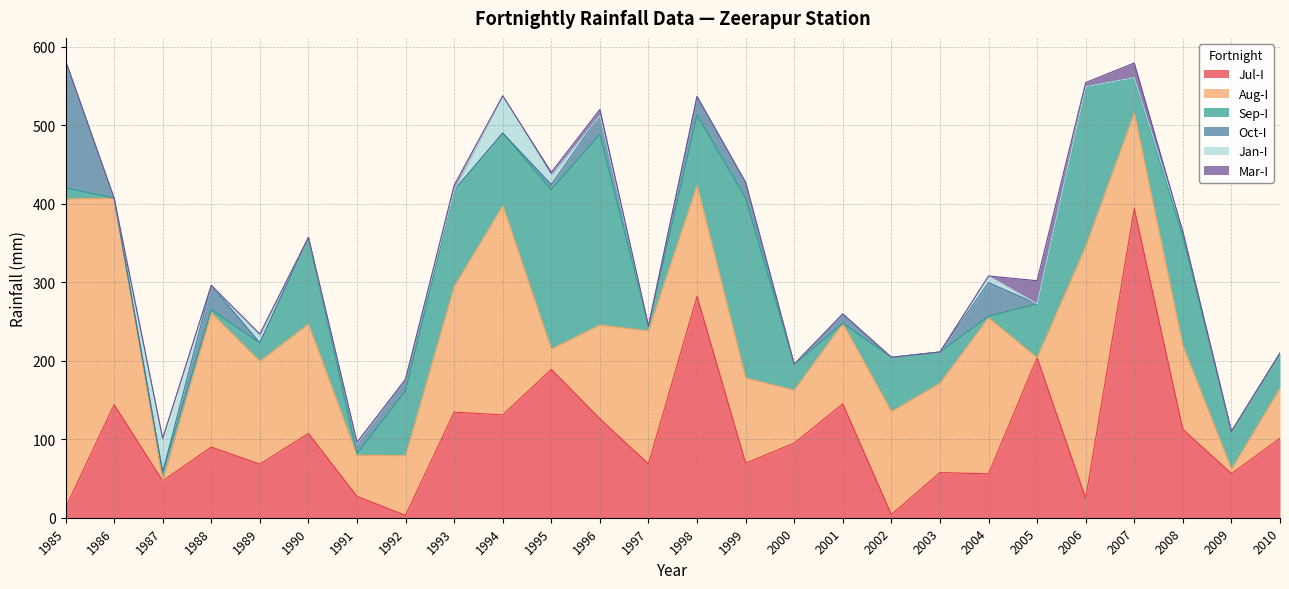

What is the difference between the maximum and second lowest values in the Jul-I series?

389.8